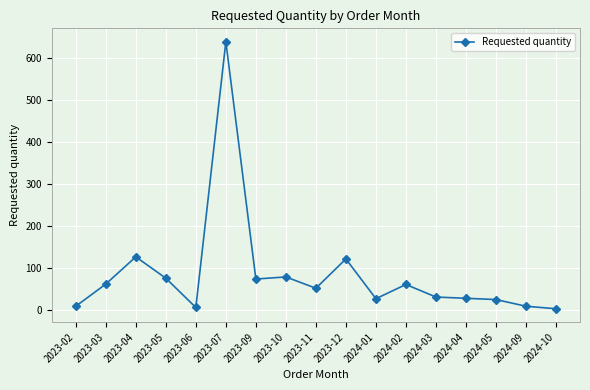

Where is the first local minimum?

2023-06